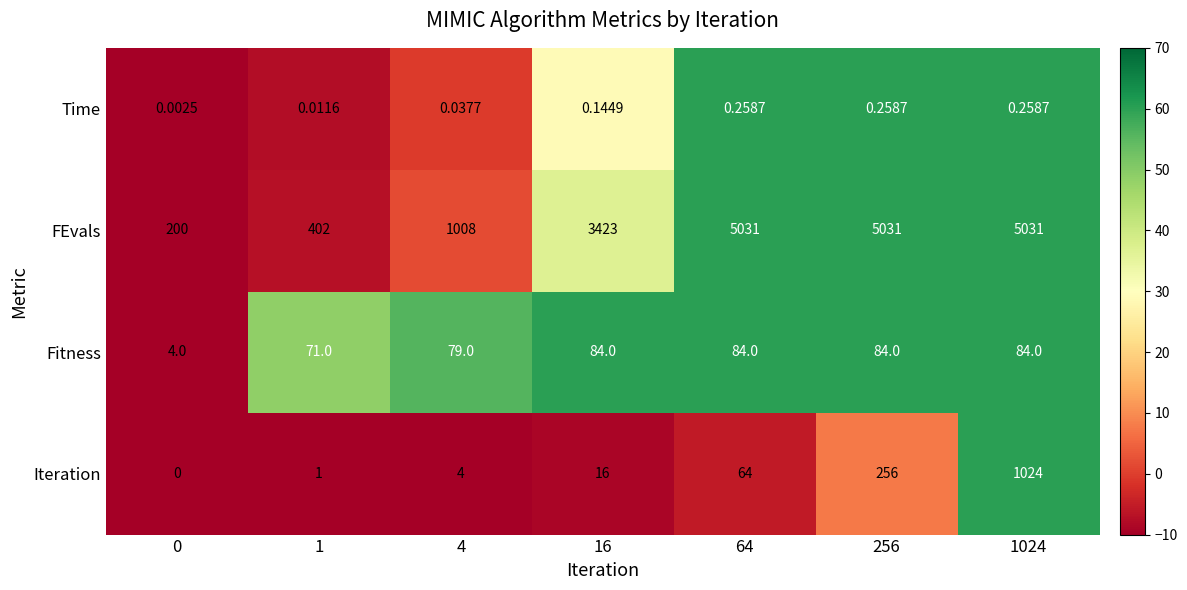

Which series has the largest total across all categories?

FEvals